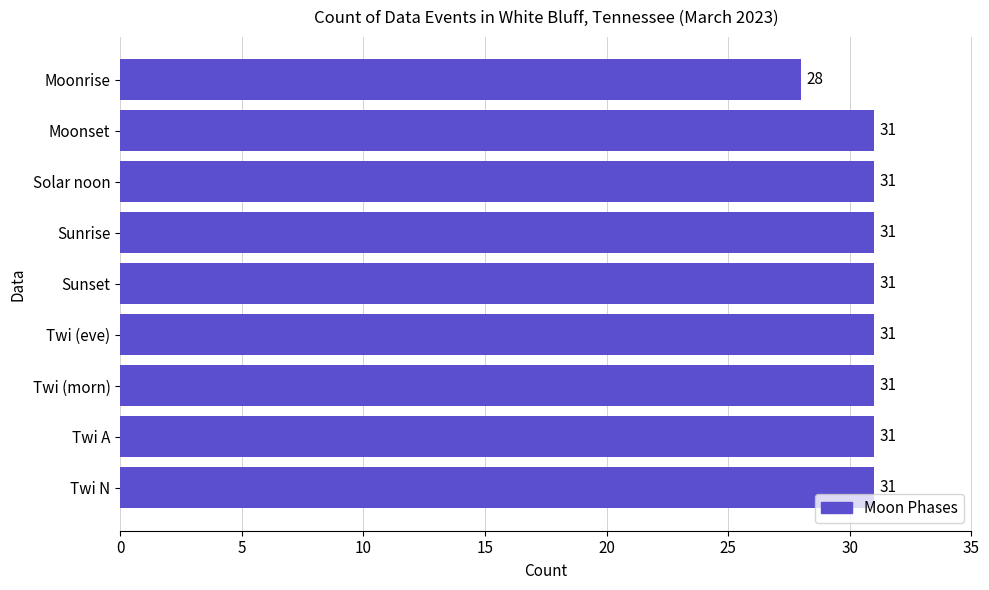

How many values are below 31?

1